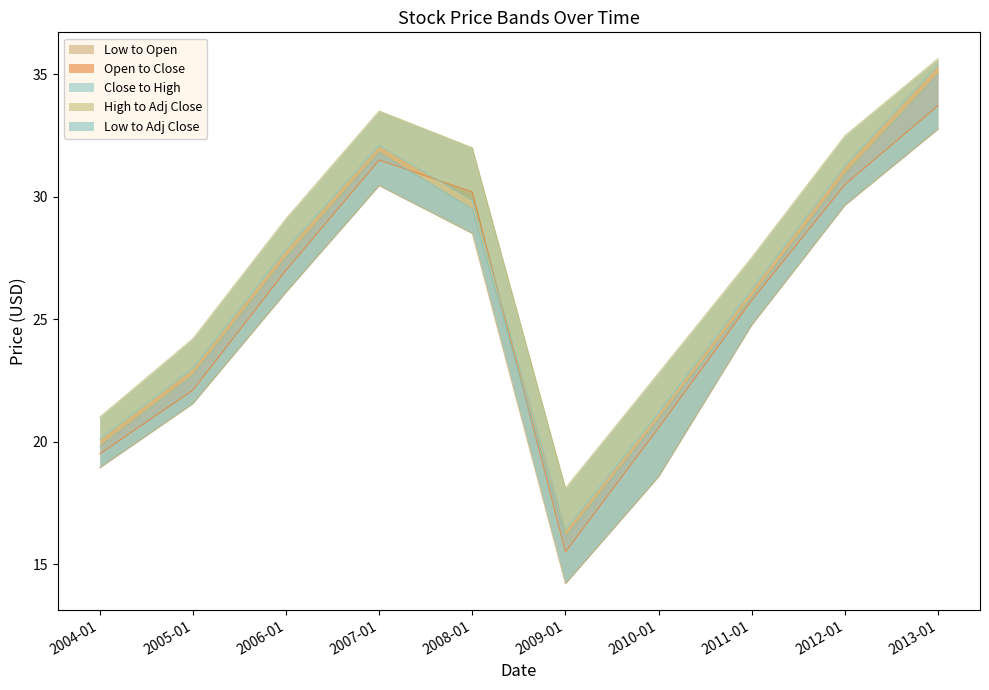

Which series has the largest total across all categories?

High